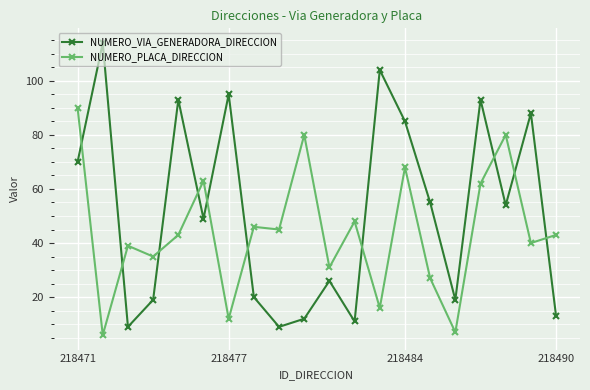

What is the difference between the second highest and minimum values in the NUMERO_PLACA_DIRECCION series?

74